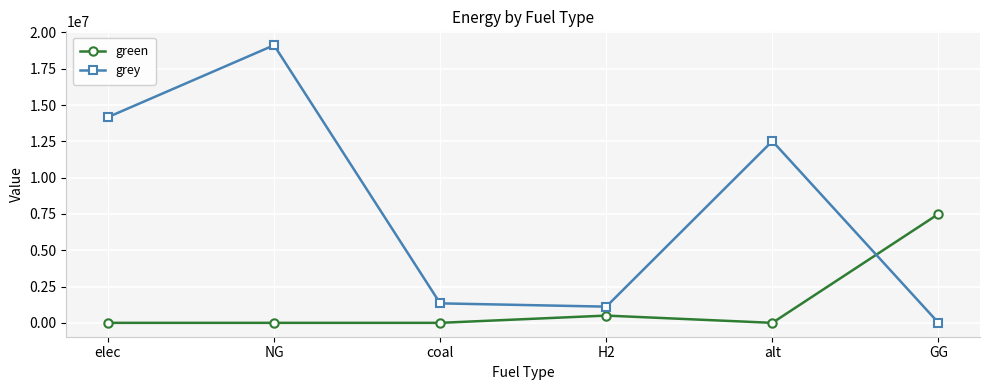

Reading right to left, transcribe all the data shown in this chart.

green: GG=7500000.0	alt=0.0	H2=500000.0	coal=0.0	NG=0.0	elec=0.0
grey: GG=0.0	alt=12519155.7	H2=1115888.4	coal=1342153.1	NG=19122974.8	elec=14168425.6